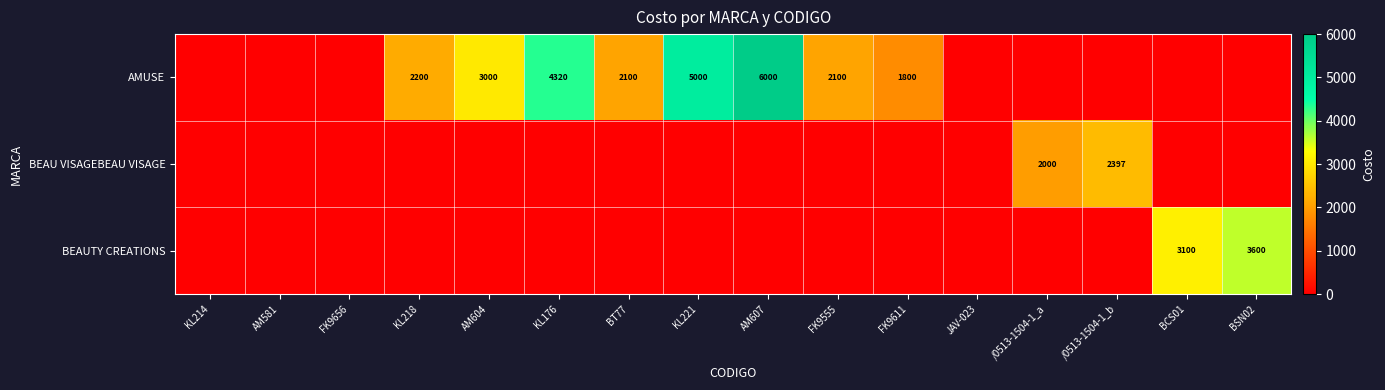

The BEAU VISAGEBEAU VISAGE series shows 1031 at /0513-1504-1_b. True or false?

False